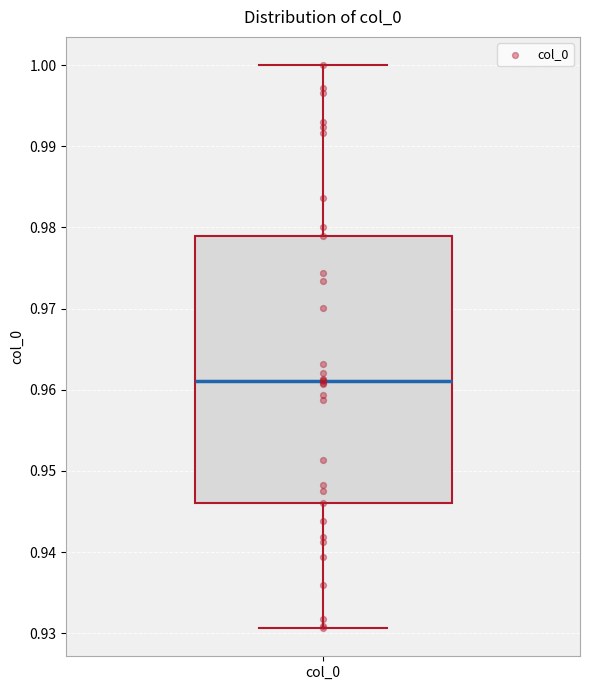

Where does the upper whisker of the box for col_0 end on the y-axis? The values are not printed on the chart, so give them approximately, as read against the axis.

1.000